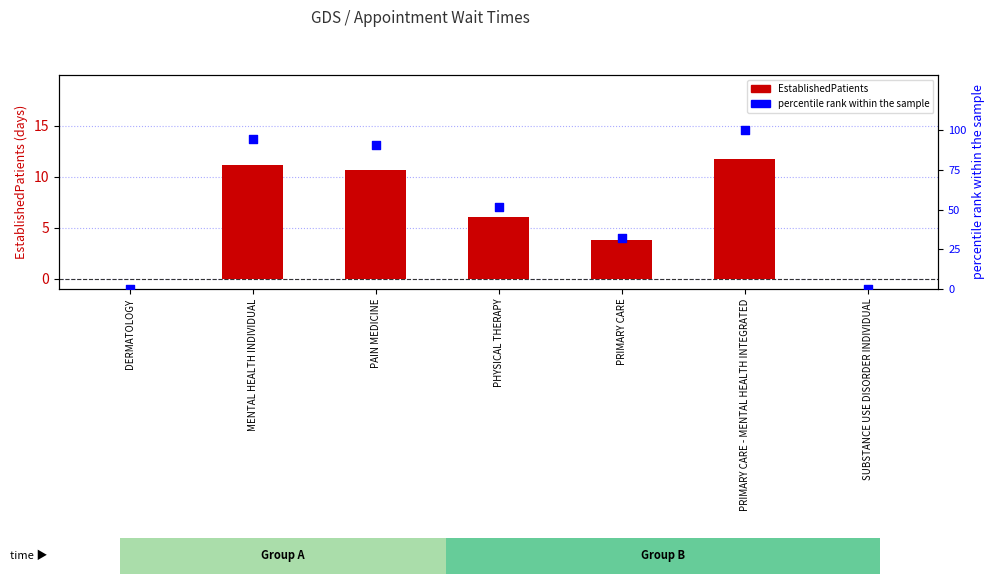

At which category is the sum across all series the highest?

PRIMARY CARE - MENTAL HEALTH INTEGRATED